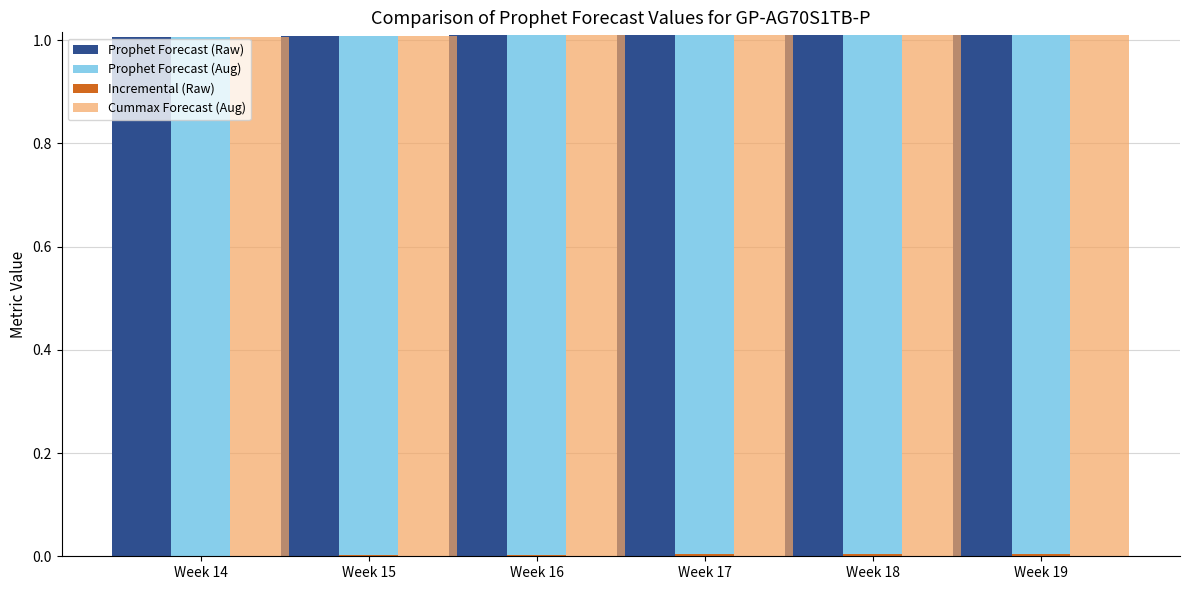

What is the sum of all Prophet Forecast (Aug) values?

6.1